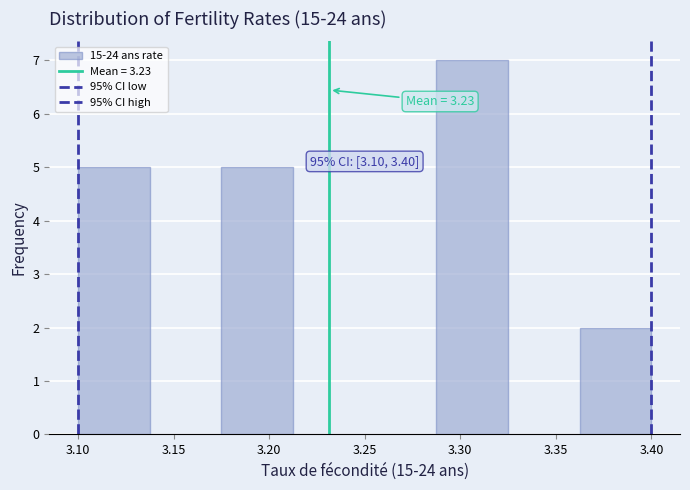

Over which range of the x-axis is the bar tallest?

3.290 to 3.325